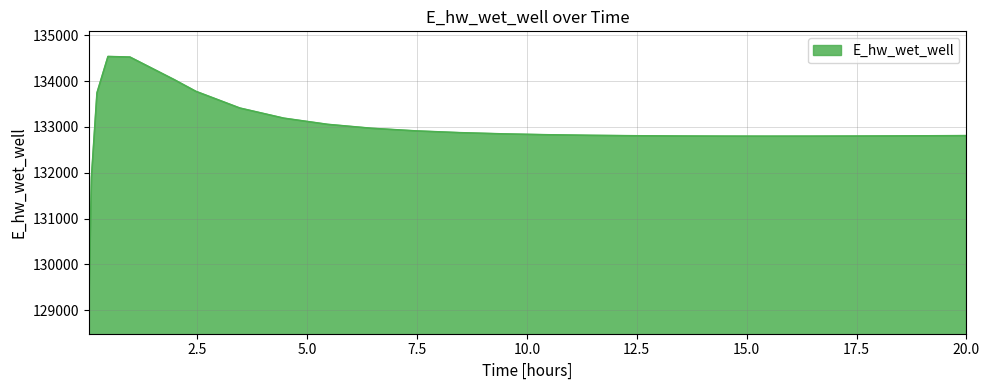

What is the difference between the maximum and minimum values?

5501.1